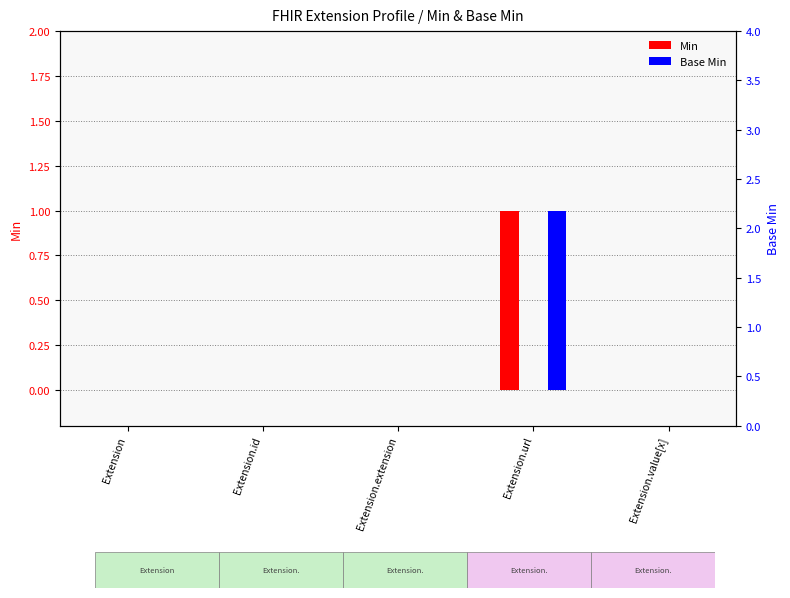

Which series has the largest range (max minus min)?

Min